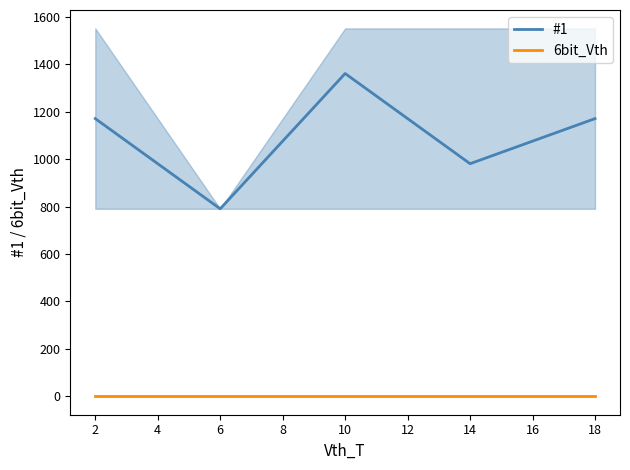

Is the value of #1 at 6 greater than the value of 6bit_Vth at 2?

Yes